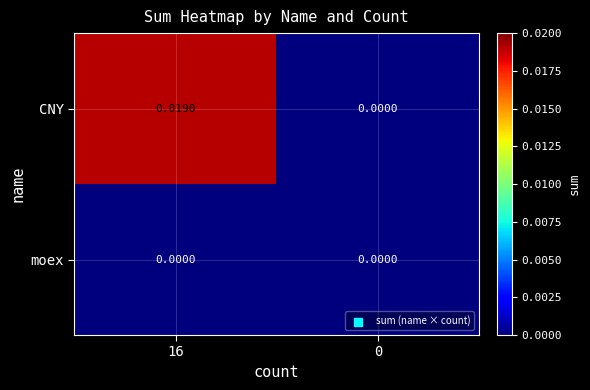

Rank the series by their maximum value, from highest to lowest.

CNY, moex